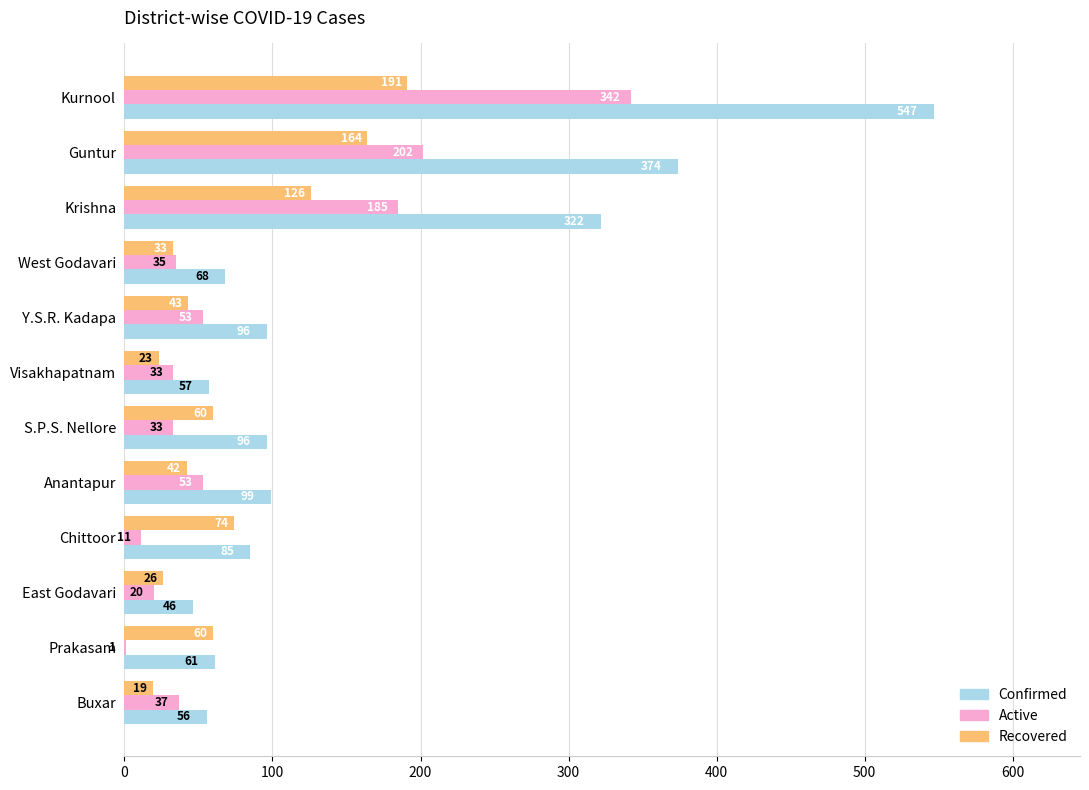

What is the greatest value displayed?

547